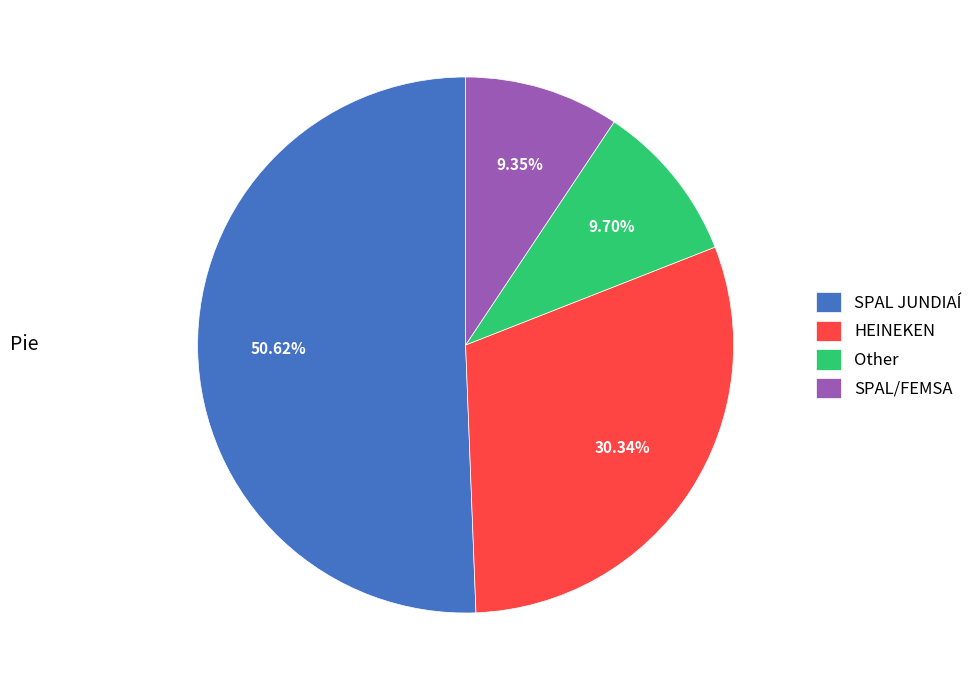

How many slices are in this pie chart?

4